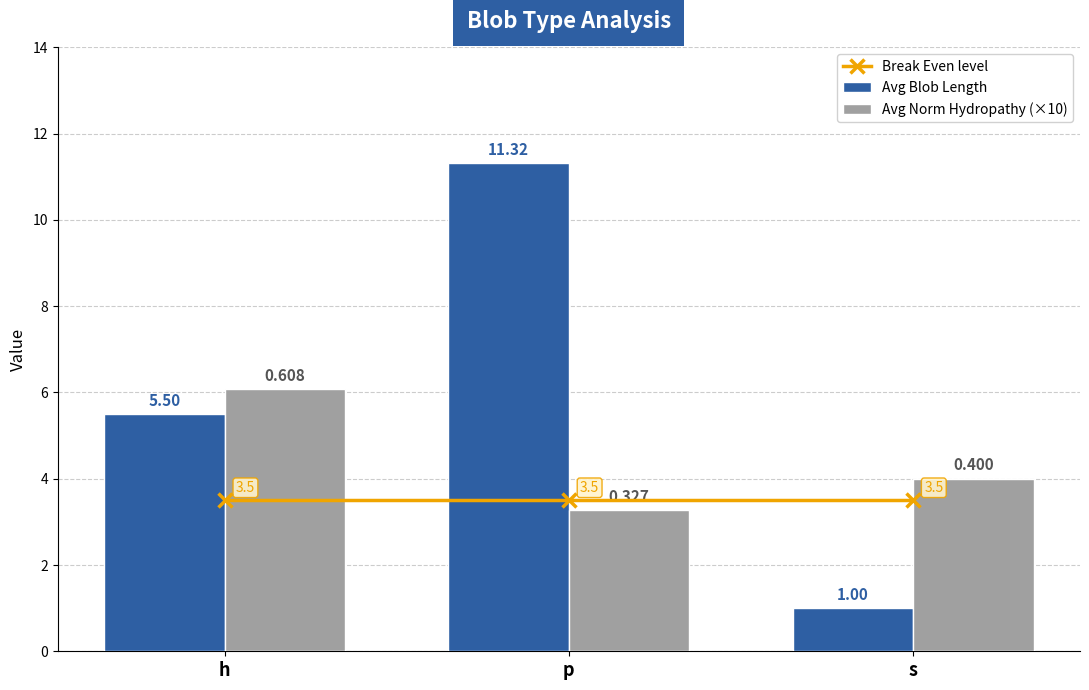

At how many categories does at least one series exceed 4?

2